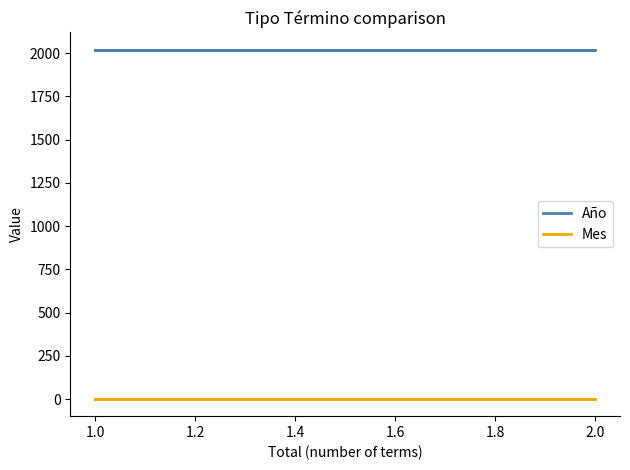

What is the sum of the Año values at 1.0 and 2.0?

4038